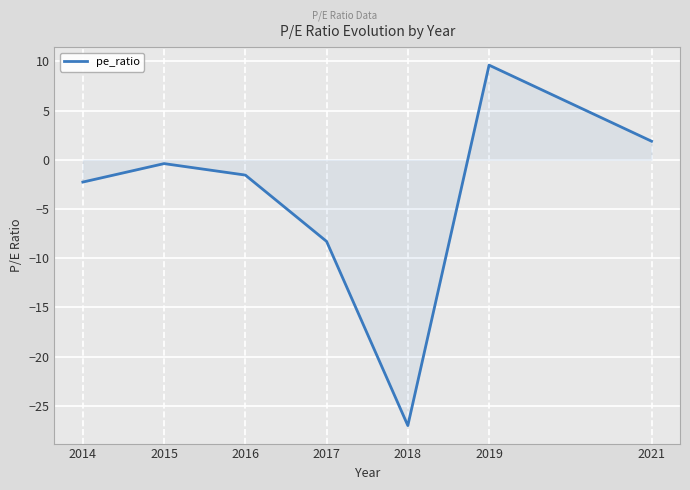

What is the change in value from 2018 to 2021?

+28.9